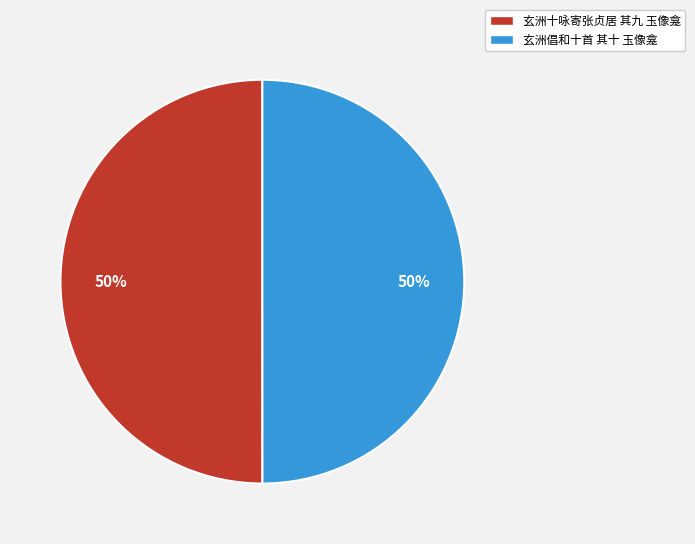

True or false: 玄洲倡和十首 其十 玉像龛 accounts for 50% of the total.

True